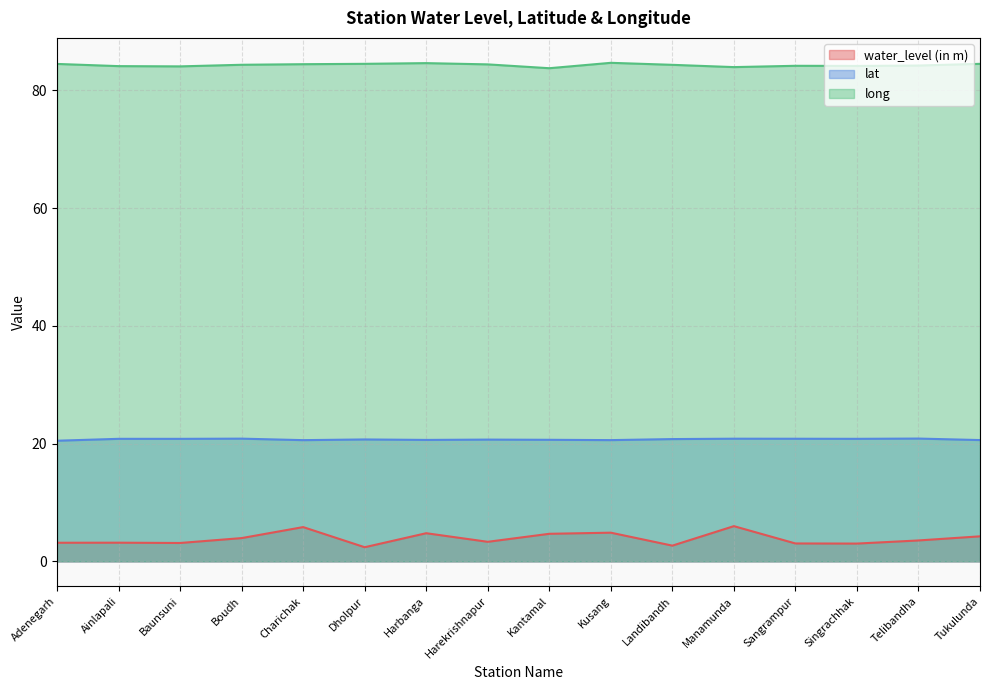

The value of long at Harbanga is 84.6. True or false?

True